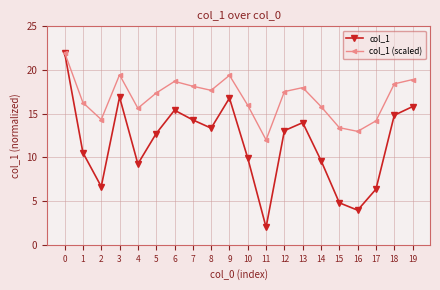

What is the total value across all series at 19?

34.7